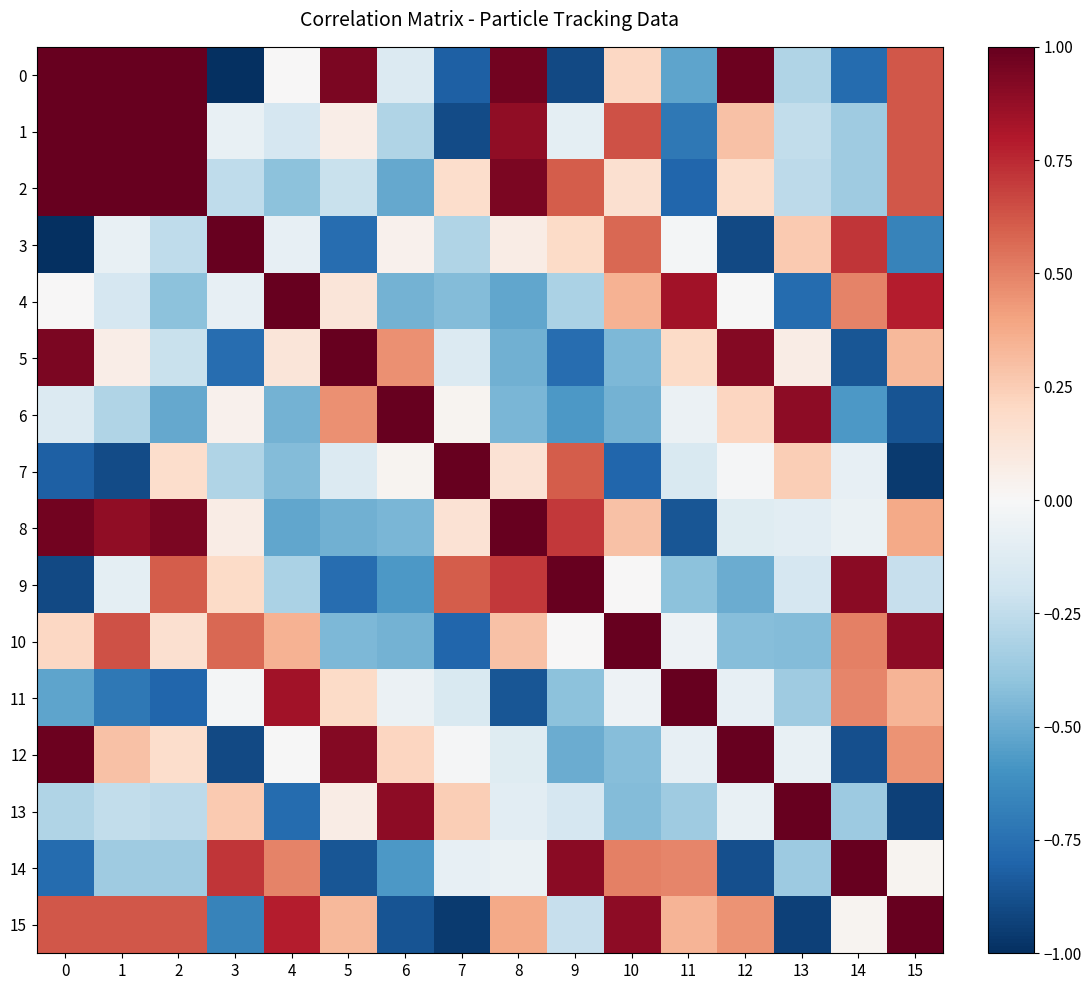

Which series changed the most between 0 and 15?

11